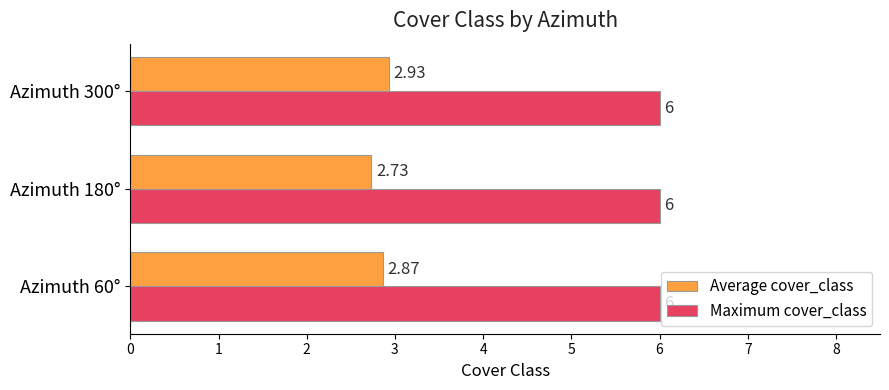

Which category has the highest value in the Average cover_class series?

Azimuth 300°